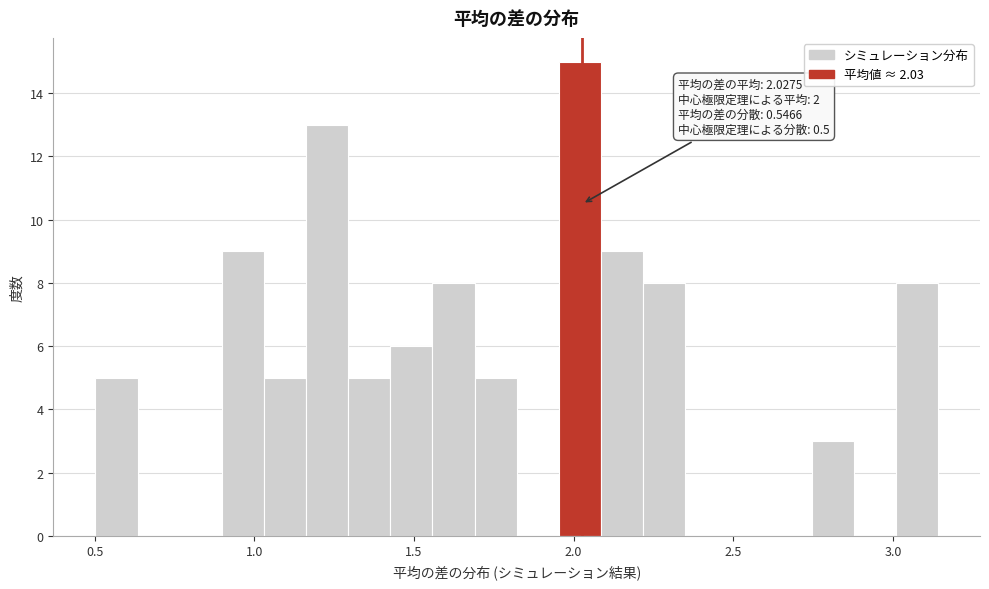

Around what value on the x-axis is the tallest bar? Give the approximate position of its centre, as read against the axis.

2.00